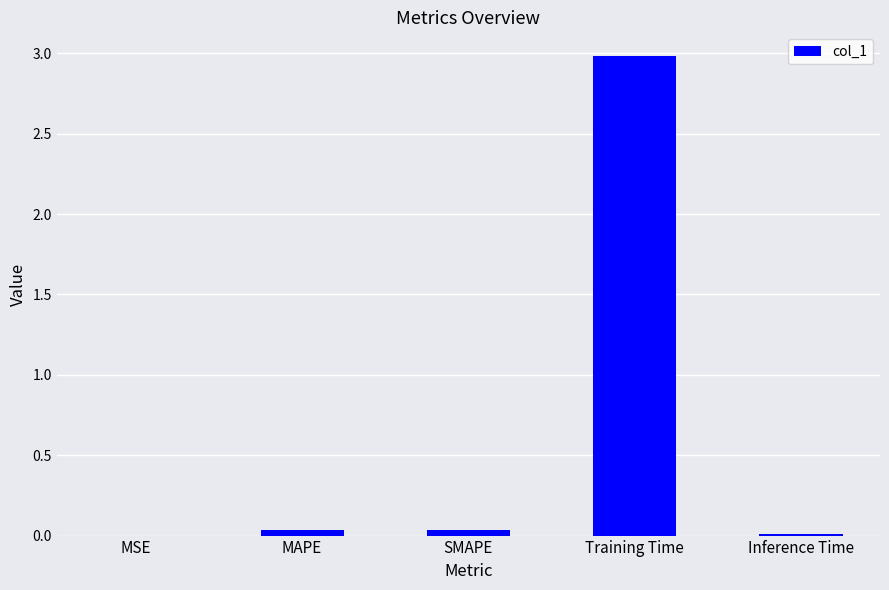

What value does the data have at Training Time?

3.0